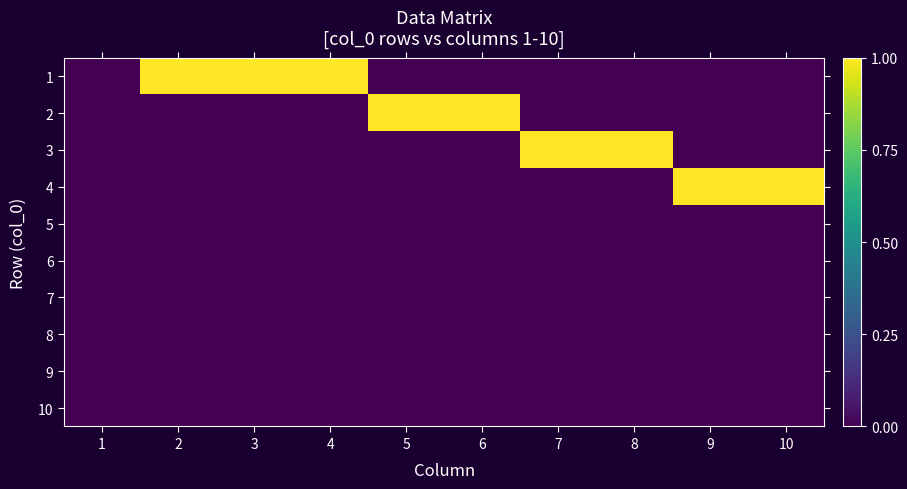

List the series in order of their peak value, highest first.

1, 2, 3, 4, 5, 6, 7, 8, 9, 10